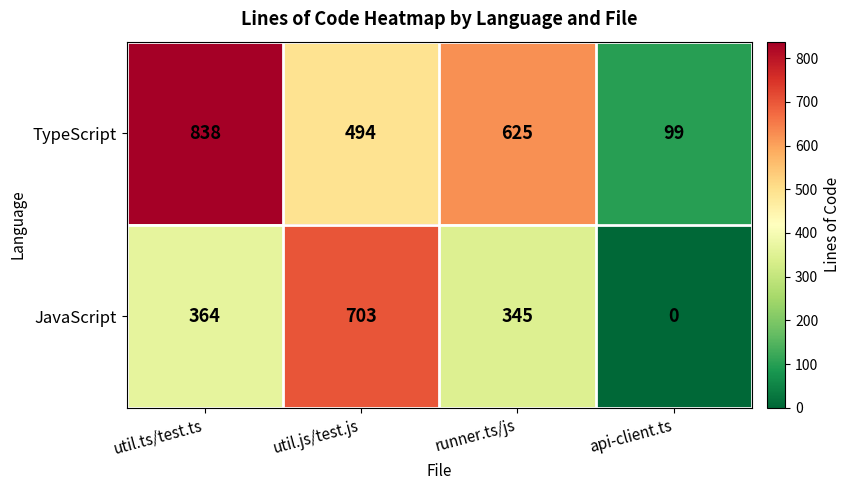

How many categories are shown in the chart?

4